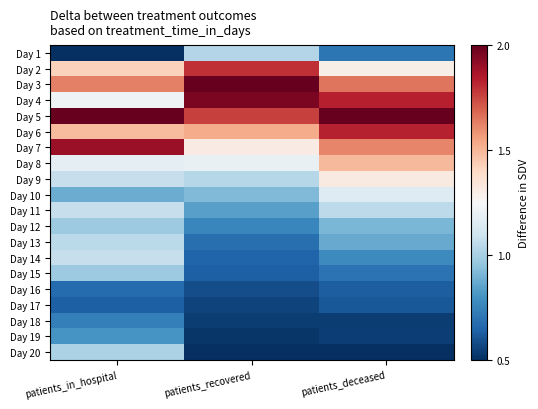

What is the total value across all series at patients_in_hospital?

22.3